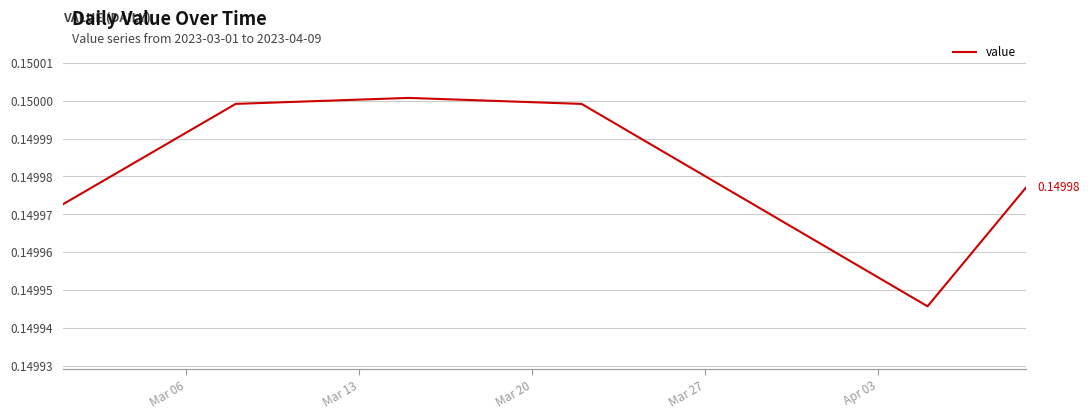

Is this an area chart (filled region under the line)?

No